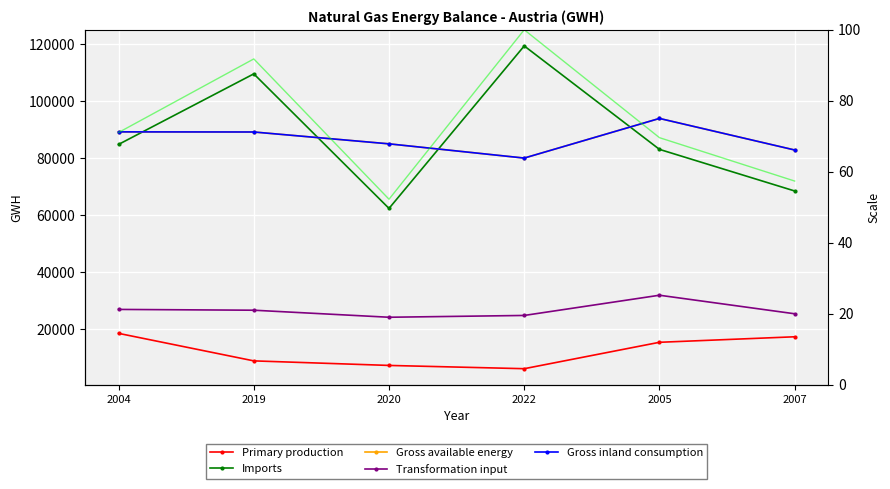

What is the sum of the Imports values at 2022 and 2019?

229164.0